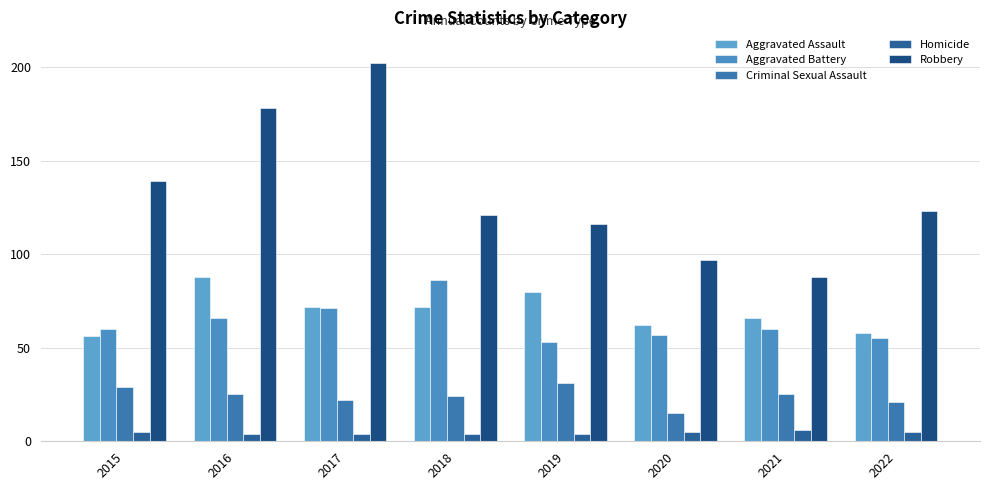

What is the difference between the maximum and minimum values in the Homicide series?

2